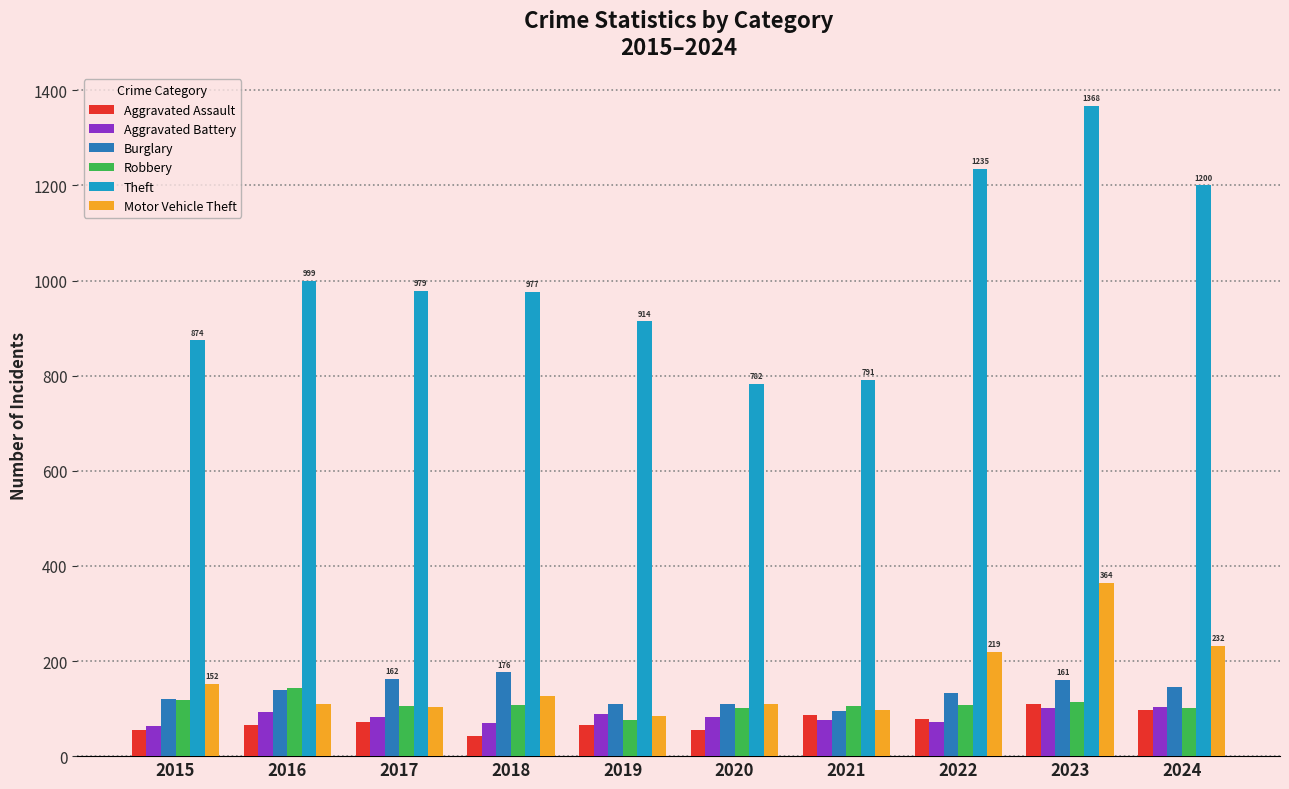

How many distinct data groups are displayed?

6